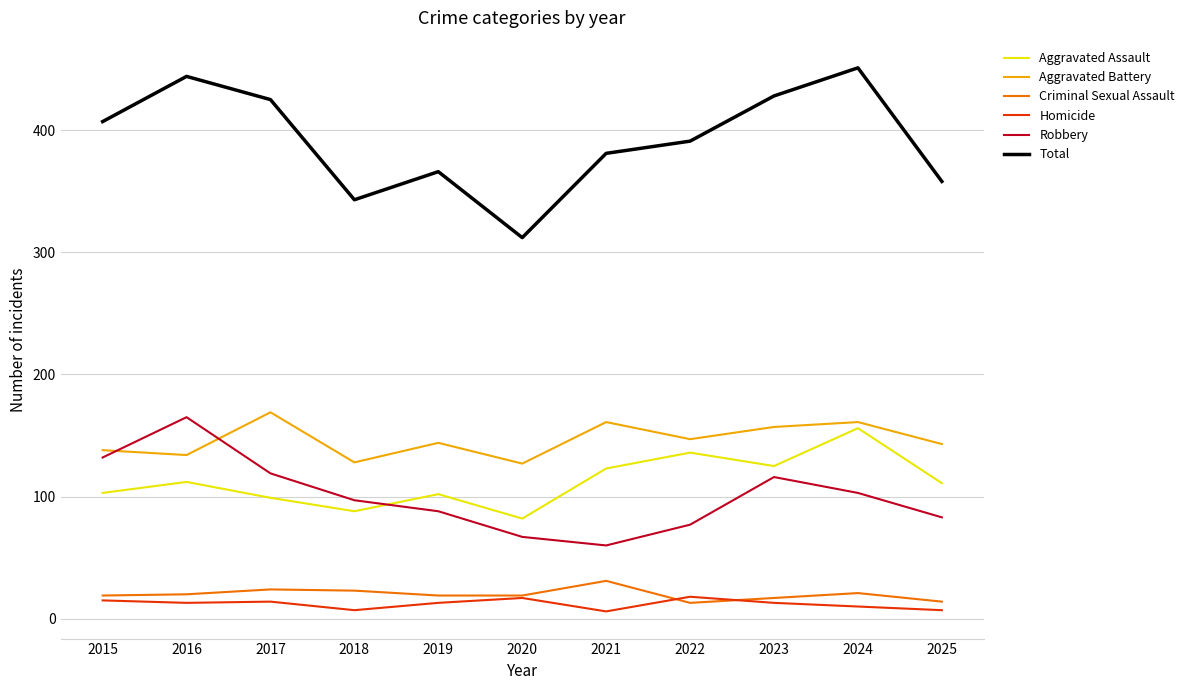

What is the total value across all series at 2023?

856